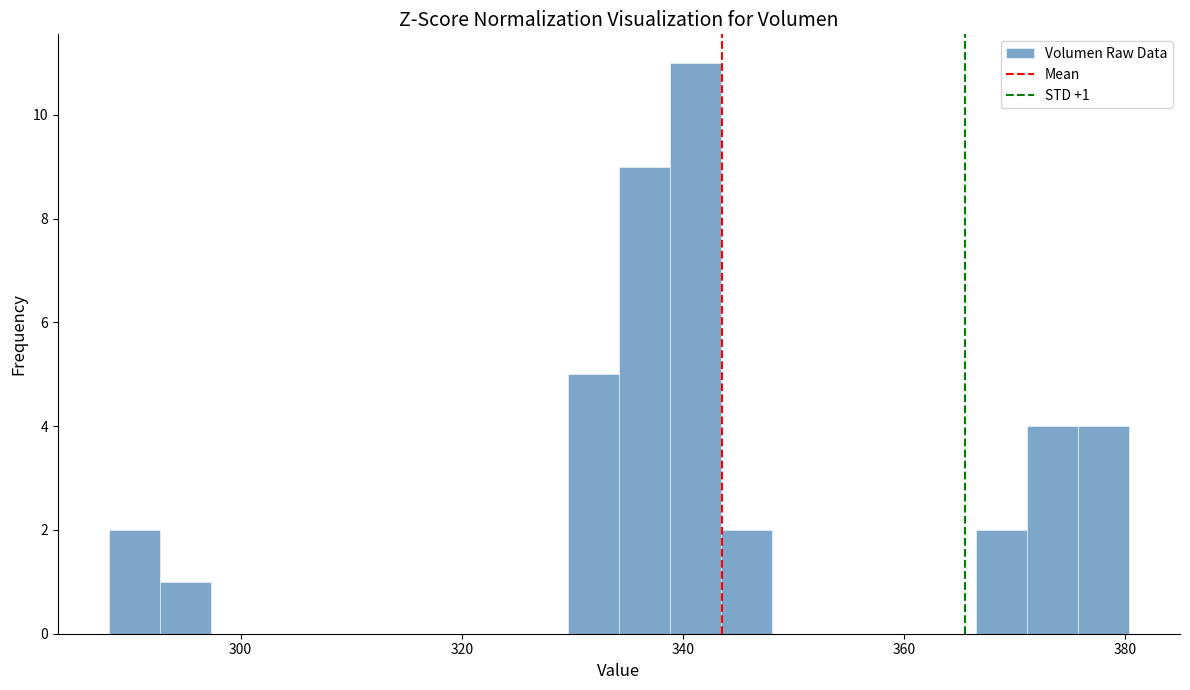

Around what value on the x-axis is the tallest bar? Give the approximate position of its centre, as read against the axis.

342